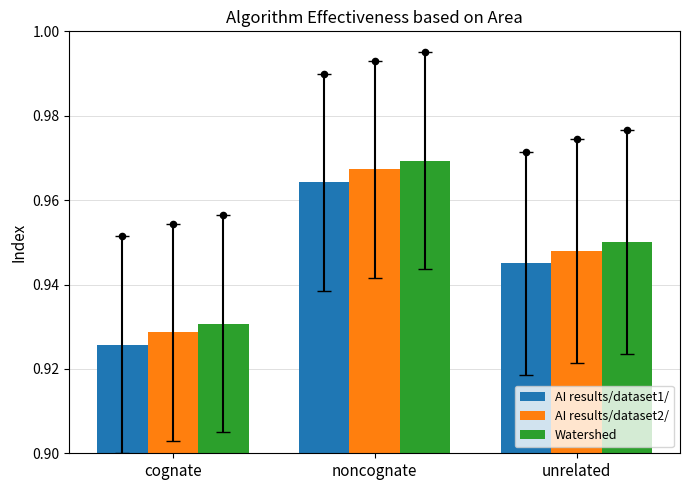

Which series has the largest Y range (max minus min)?

AI results/dataset1/